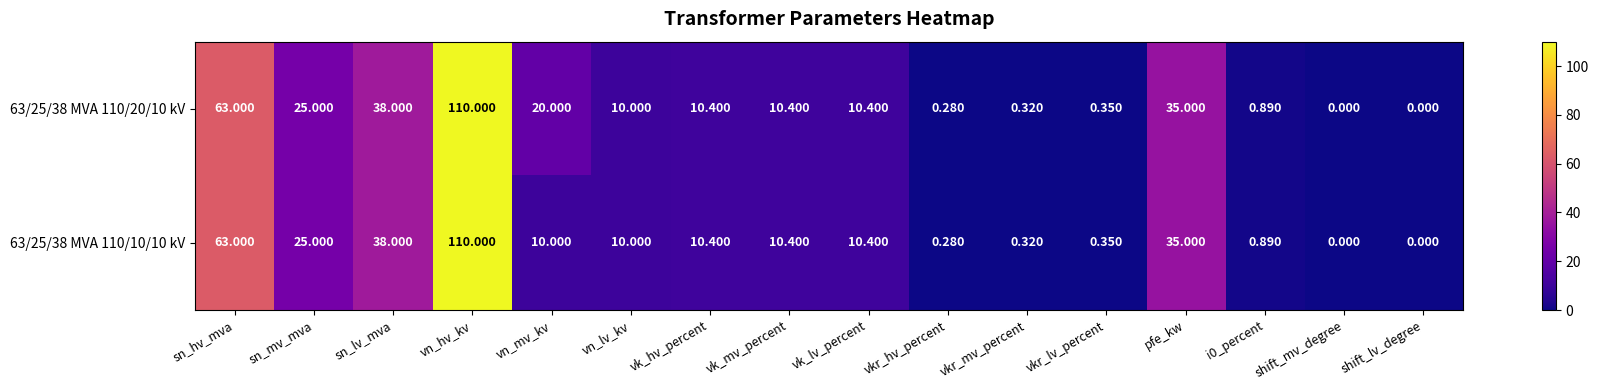

At which label does 63/25/38 MVA 110/10/10 kV reach its peak?

vn_hv_kv